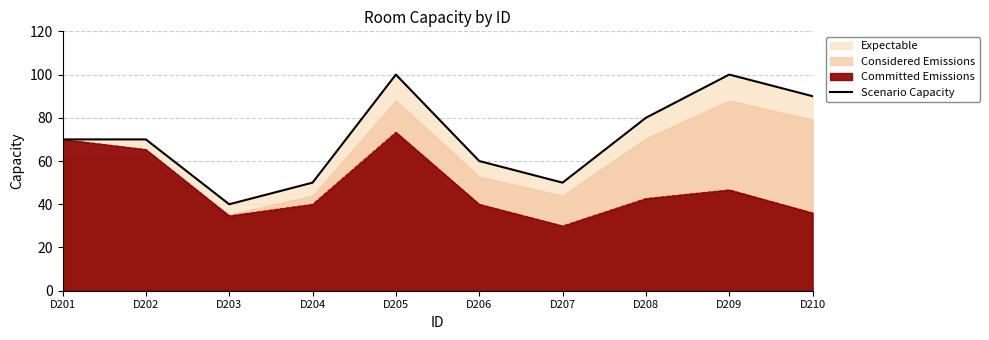

Reading left to right, extract all data points from this chart.

70	70	40	50	100	60	50	80	100	90